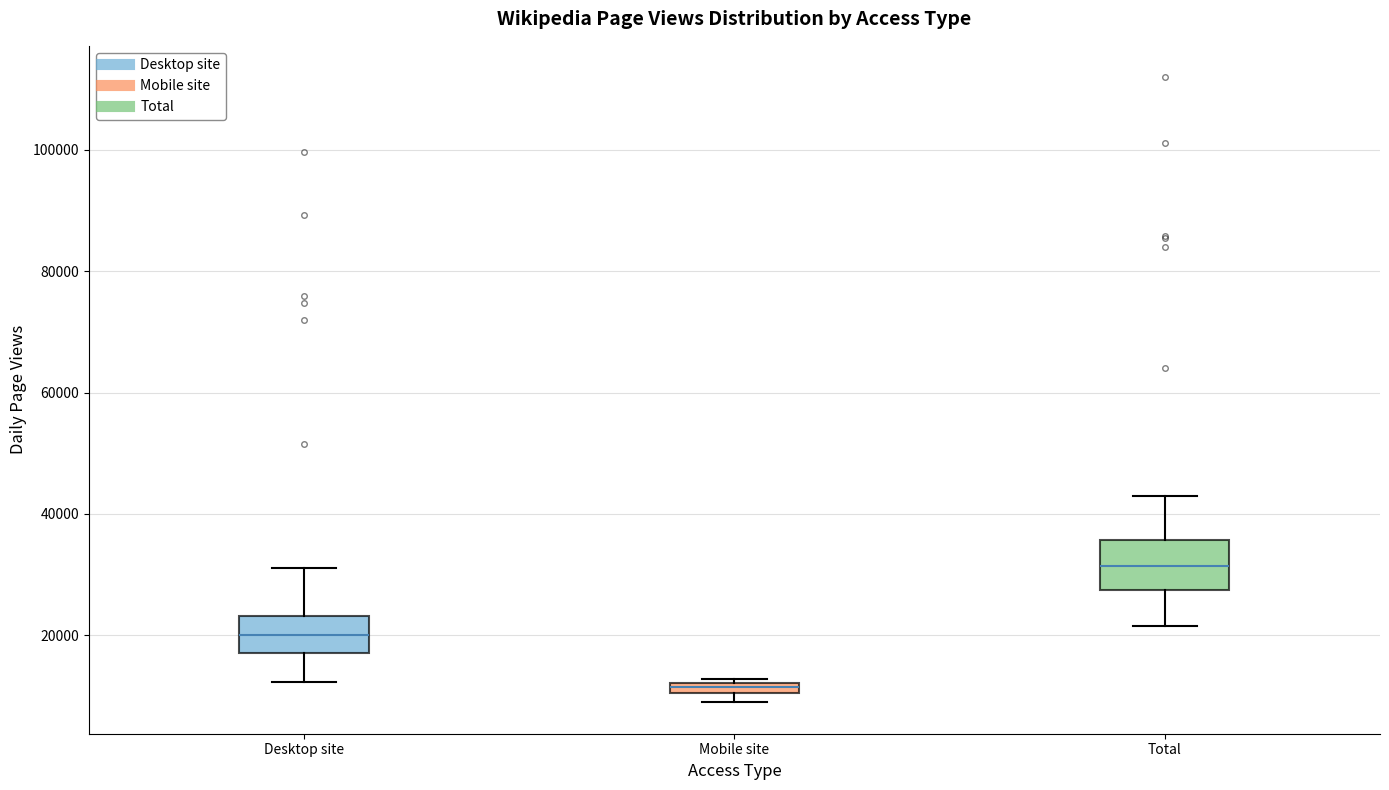

Comparing the boxes themselves (not the whiskers), which one is the tallest?

Total